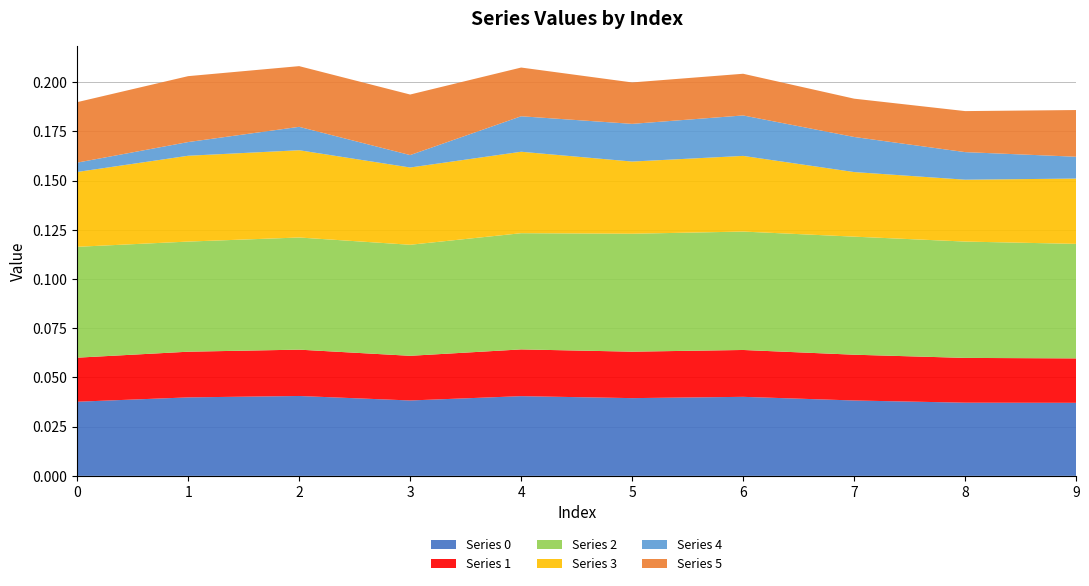

Reading left to right, list all the values displayed in this chart.

Series 0: 0=0.0	1=0.0	2=0.0	3=0.0	4=0.0	5=0.0	6=0.0	7=0.0	8=0.0	9=0.0
Series 1: 0=0.0	1=0.0	2=0.0	3=0.0	4=0.0	5=0.0	6=0.0	7=0.0	8=0.0	9=0.0
Series 2: 0=0.1	1=0.1	2=0.1	3=0.1	4=0.1	5=0.1	6=0.1	7=0.1	8=0.1	9=0.1
Series 3: 0=0.0	1=0.0	2=0.0	3=0.0	4=0.0	5=0.0	6=0.0	7=0.0	8=0.0	9=0.0
Series 4: 0=0.0	1=0.0	2=0.0	3=0.0	4=0.0	5=0.0	6=0.0	7=0.0	8=0.0	9=0.0
Series 5: 0=0.0	1=0.0	2=0.0	3=0.0	4=0.0	5=0.0	6=0.0	7=0.0	8=0.0	9=0.0